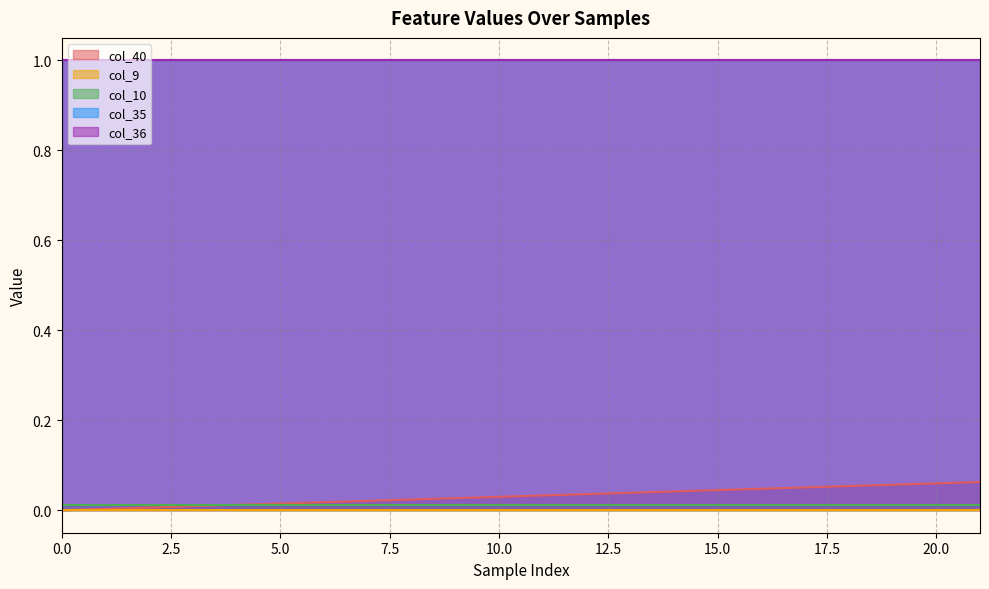

True or false: col_36 and col_10 cross at least once.

False